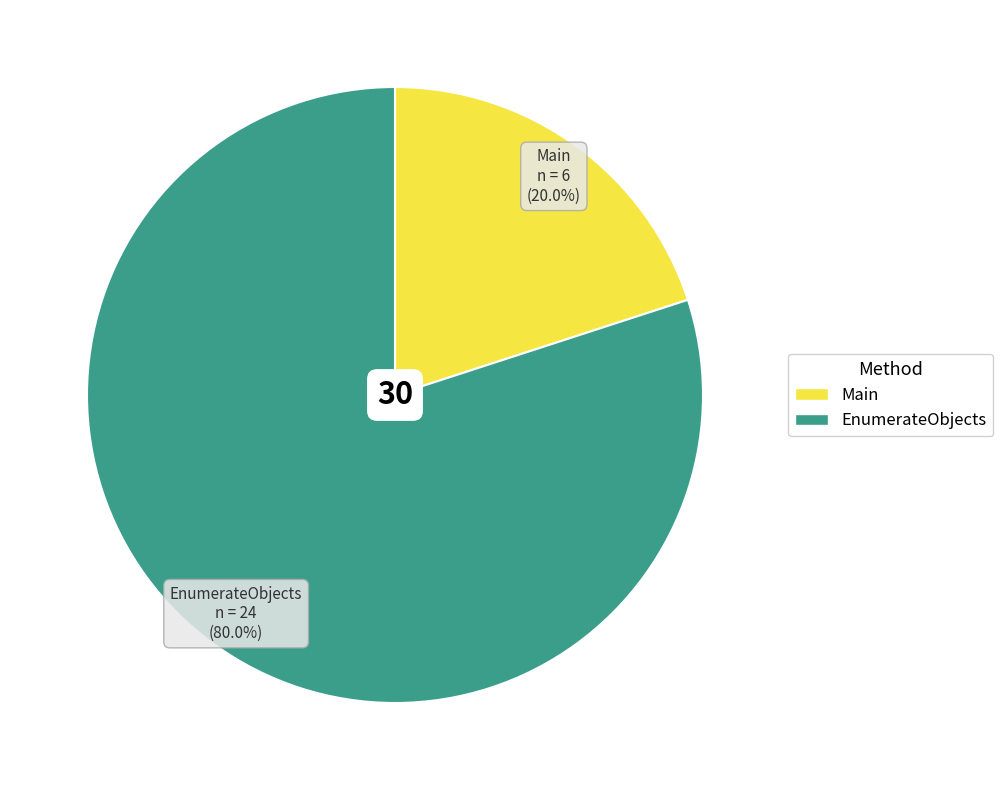

Is it true that EnumerateObjects is 80% of the pie?

True